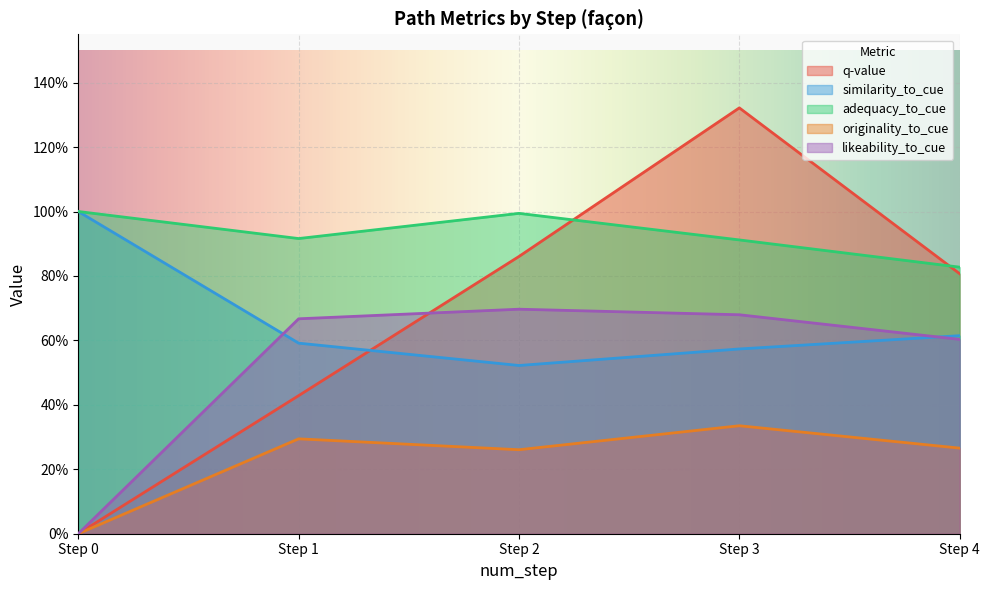

Is it true that similarity_to_cue equals 0.6 at 5?

True